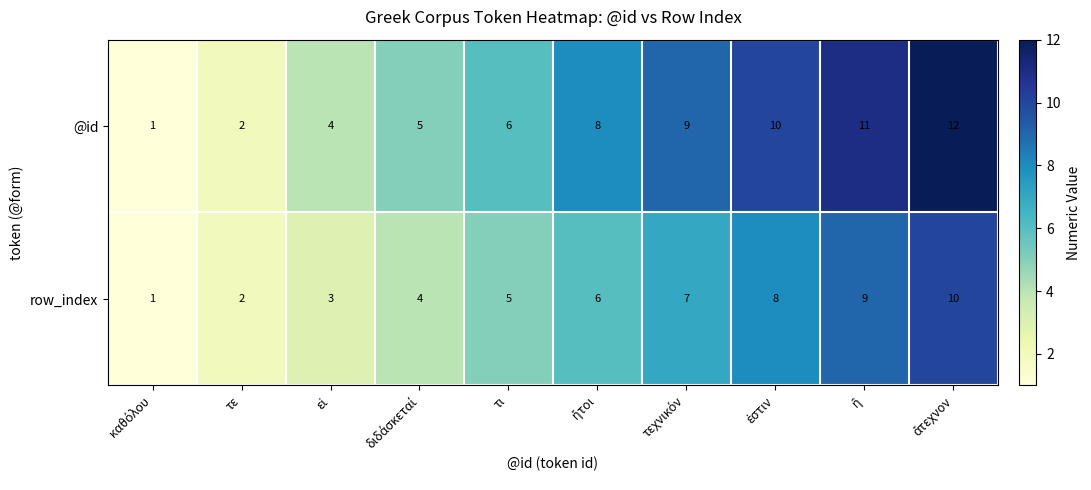

Which series has the widest spread of values?

@id